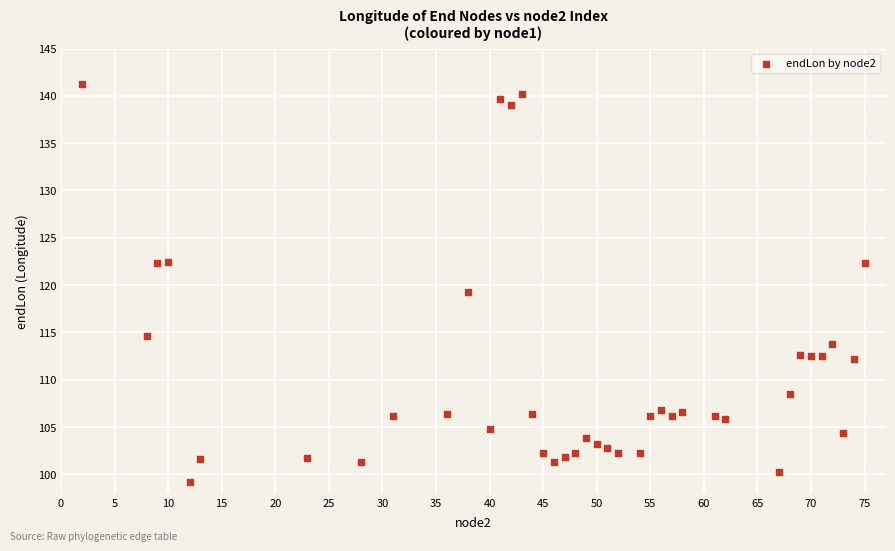

What is the range of X values (max minus min)?

73.0